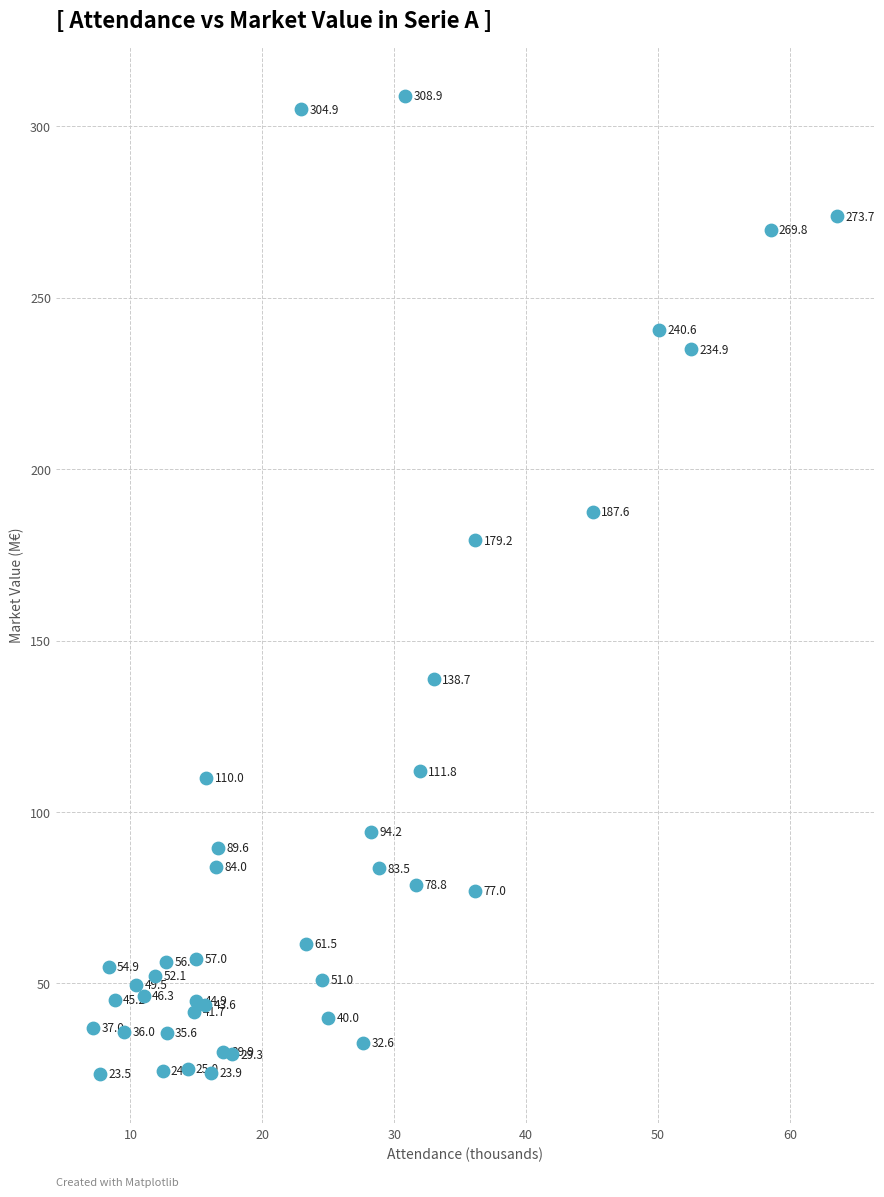

What Y value in the scatter plot is closest to 166?

179.2